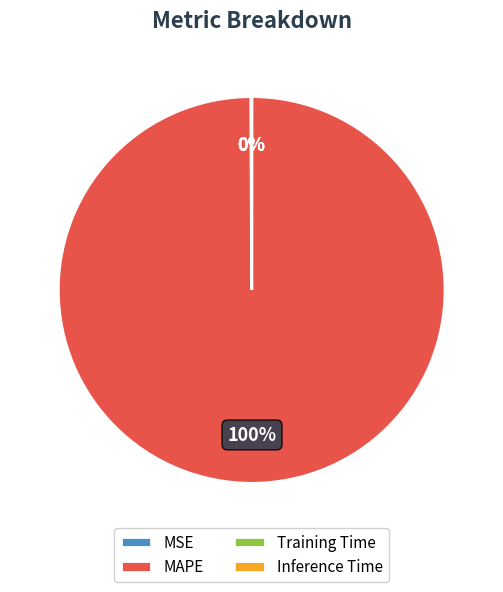

Does MAPE represent more than half of the total?

Yes